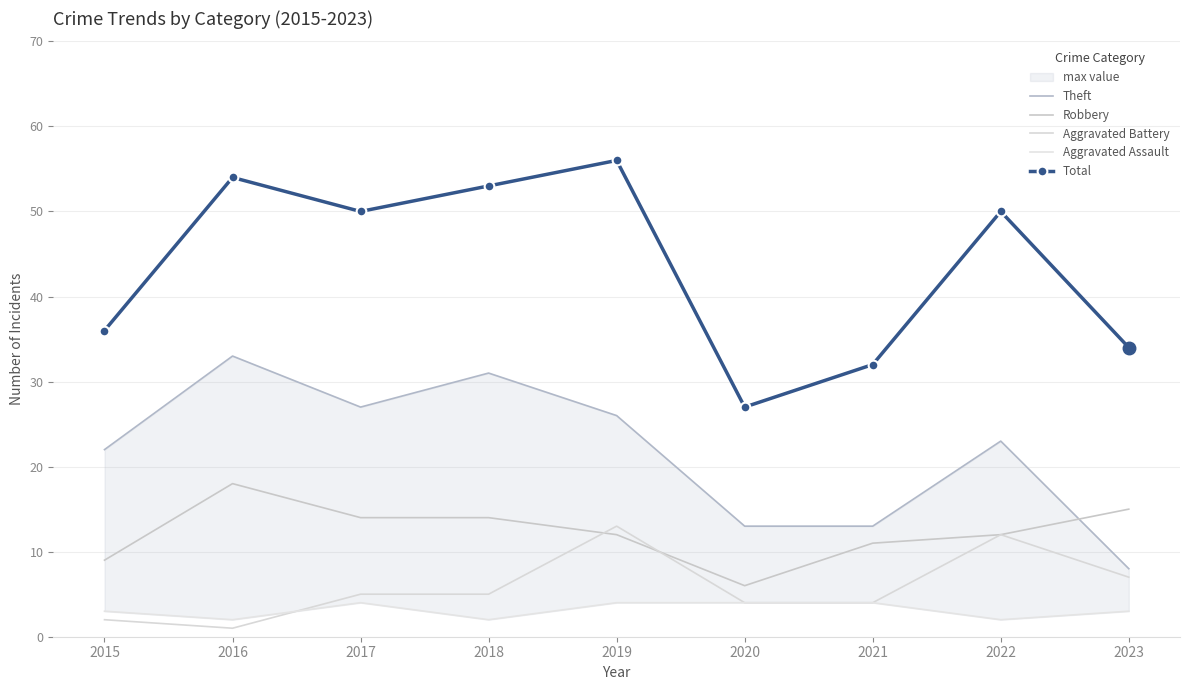

Rank the categories by Theft value from lowest to highest.

2023, 2020, 2021, 2015, 2022, 2019, 2017, 2018, 2016